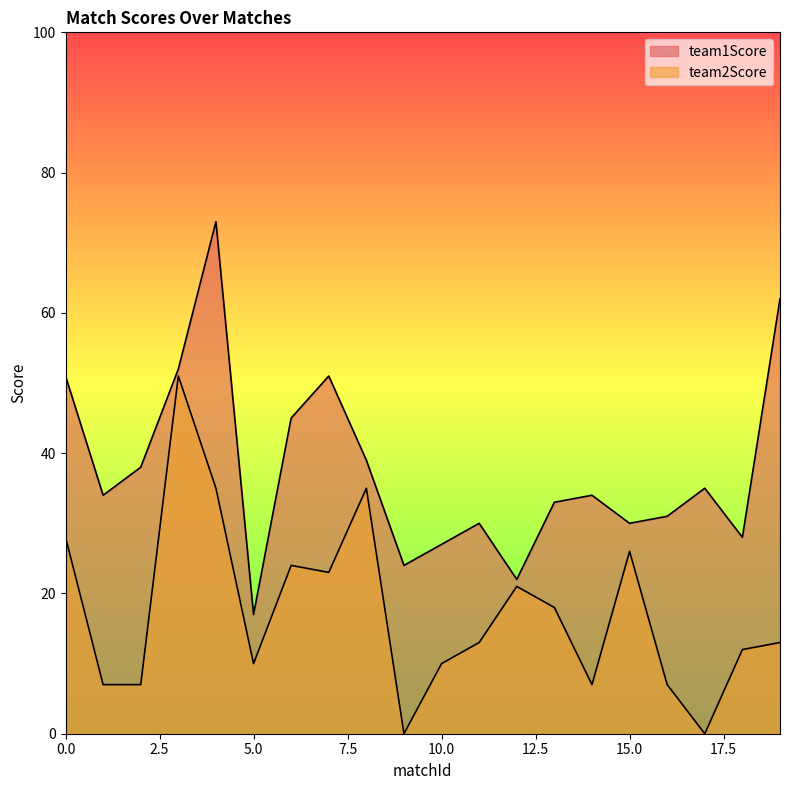

List the series in order of their overall mean, highest first.

team1Score, team2Score